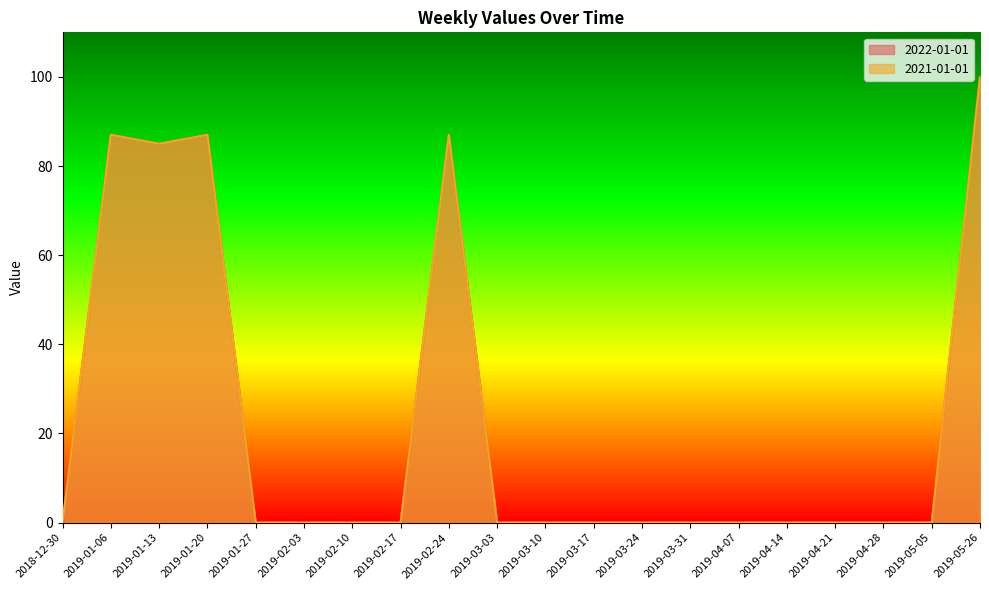

What is the sum of all 2021-01-01 values?

446